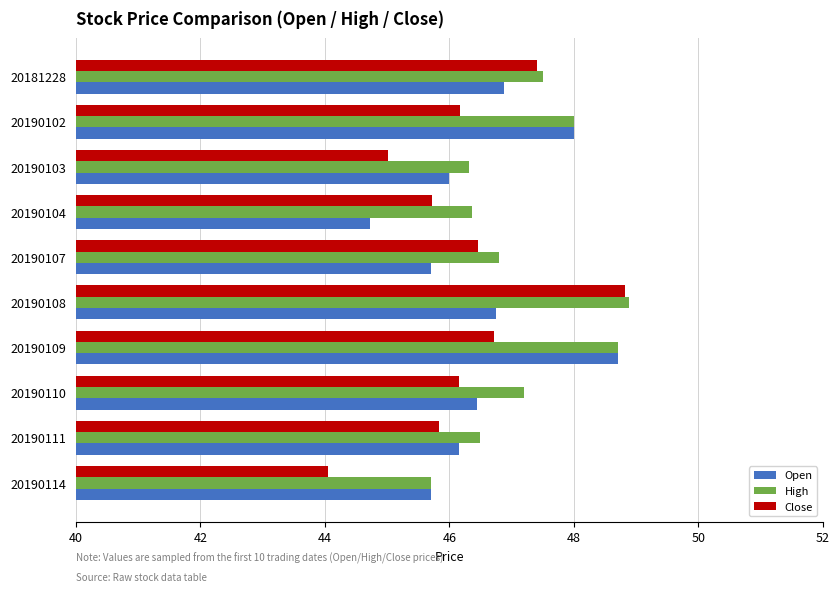

The value of High at 20190108 is 48.9. True or false?

True